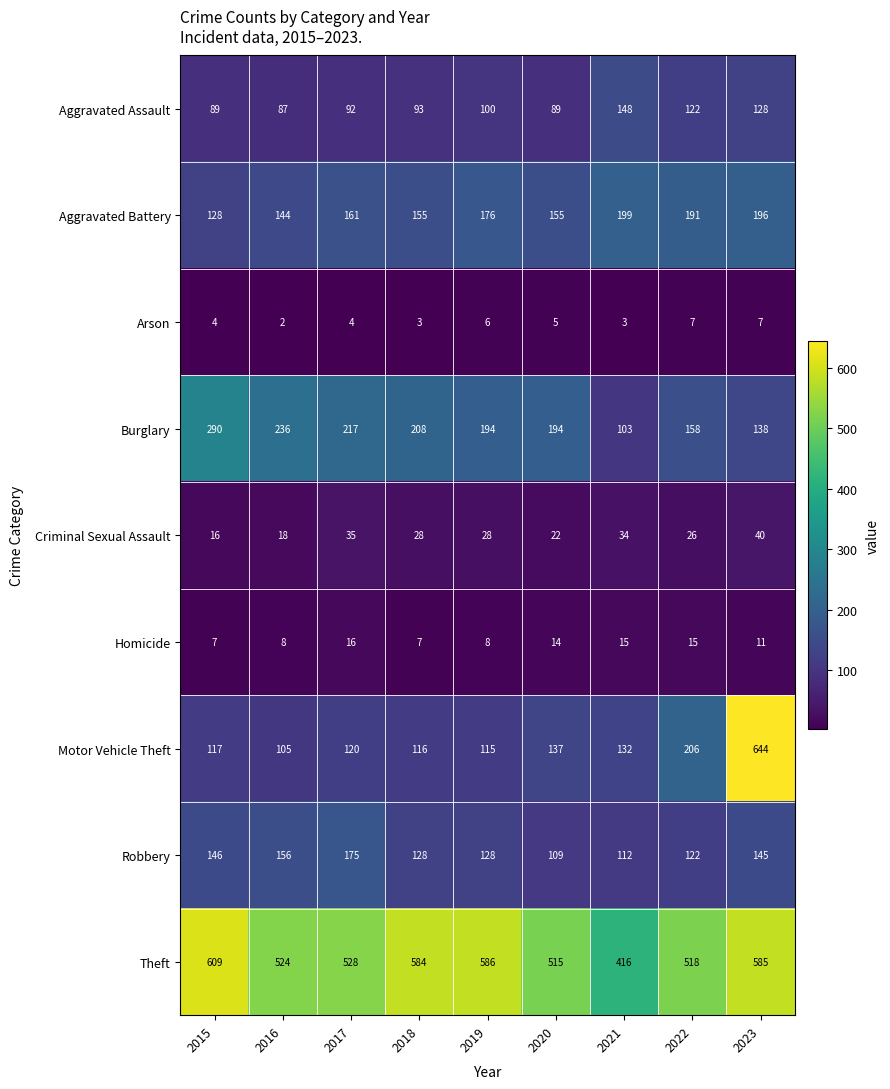

At which category is the sum across all series the highest?

2023